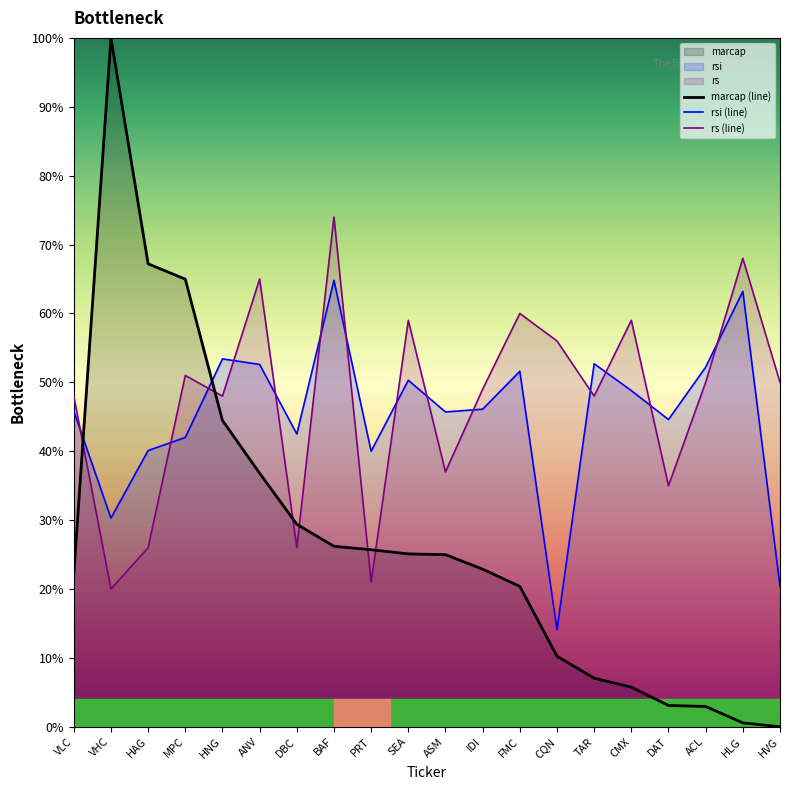

True or false: rs (line) and rsi (line) cross at least once.

True